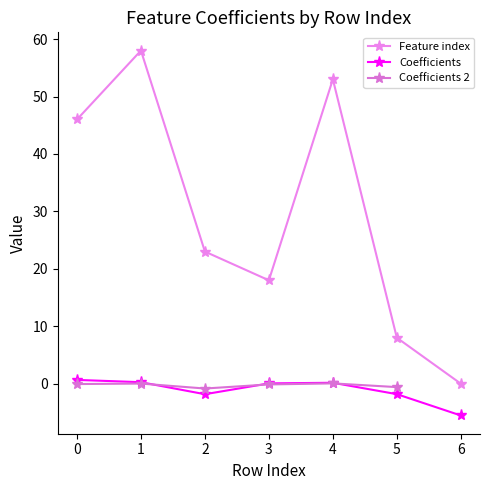

At which category is the sum across all series the highest?

1